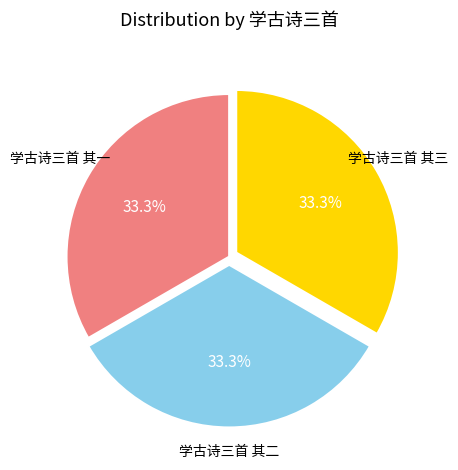

How many segments does this pie chart have?

3